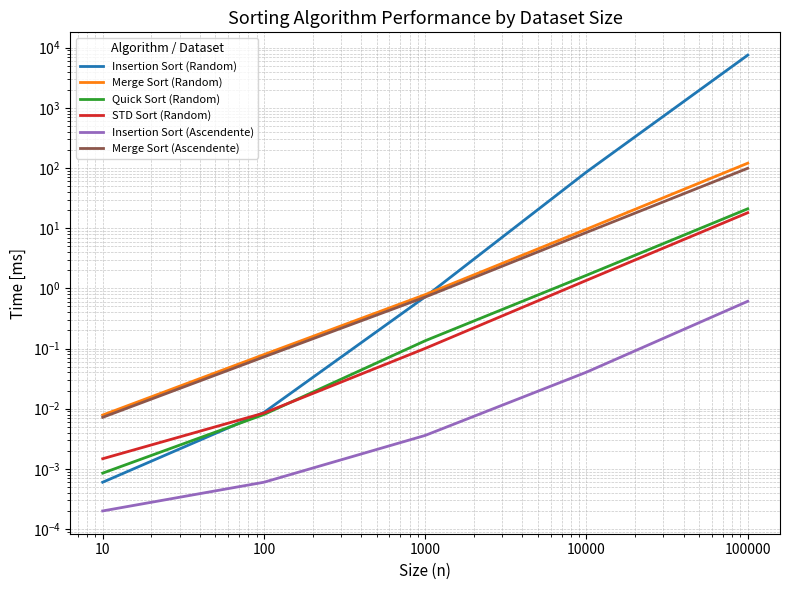

What is the sum of the Merge Sort (Random) values at 100 and 10000?

9.7